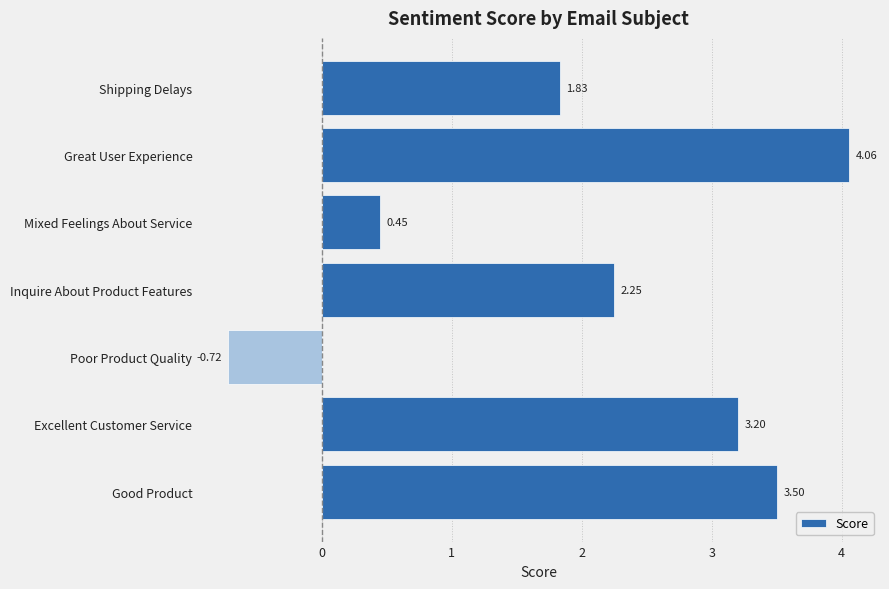

Where is the data nearest to the value 1?

Mixed Feelings About Service